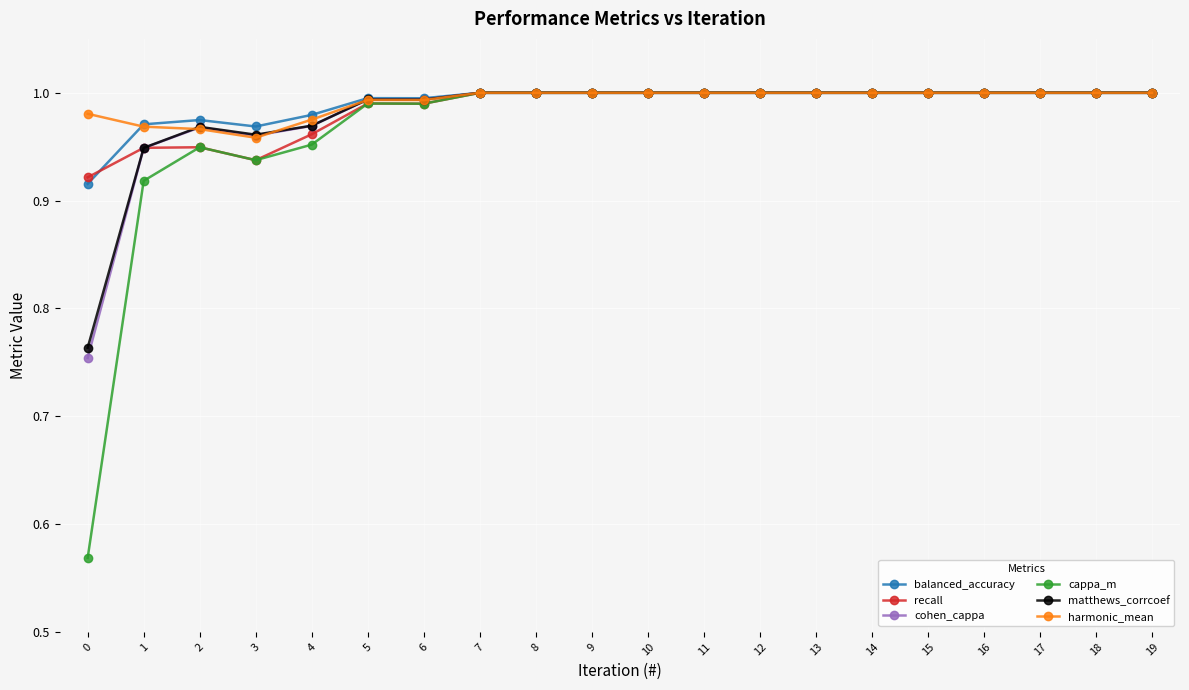

Where is the first local minimum for cappa_m?

3